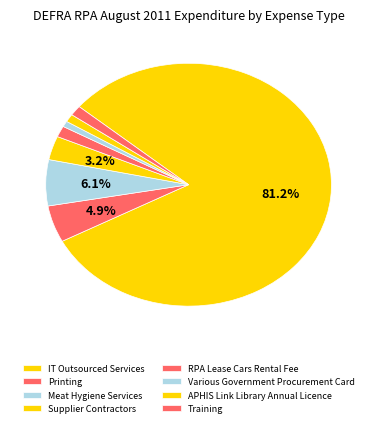

What is the majority slice?

IT Outsourced Services